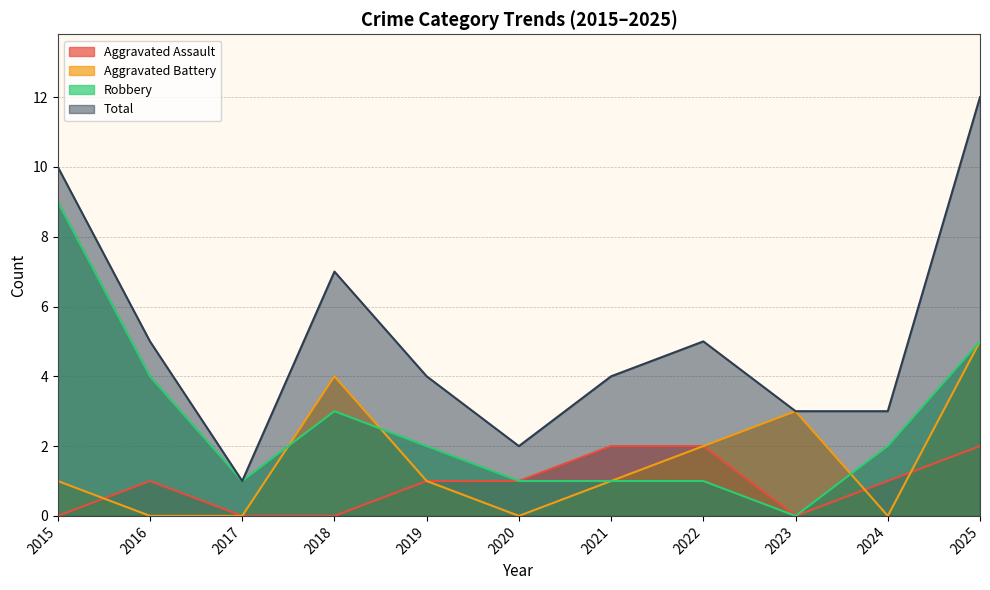

After their last crossing, which series has the higher values: Aggravated Battery or Robbery?

Robbery